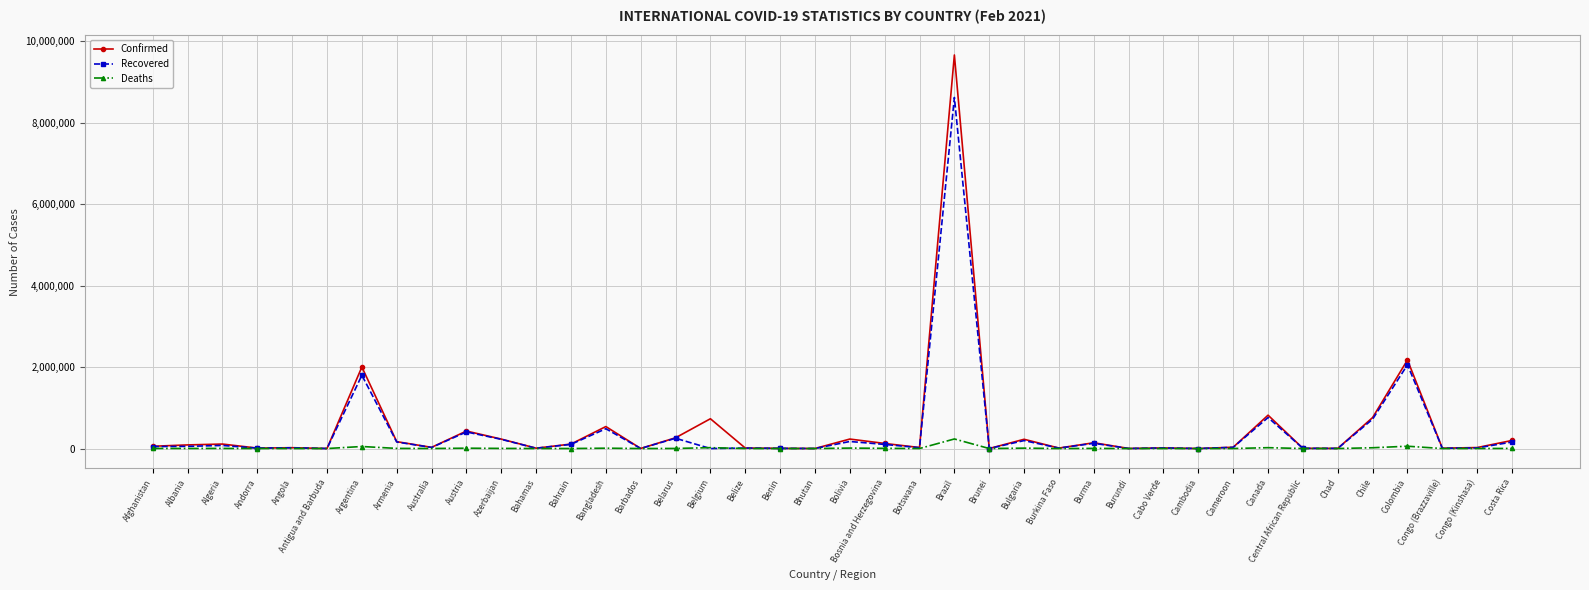

What is the label of the 20th point from the left?

Bhutan